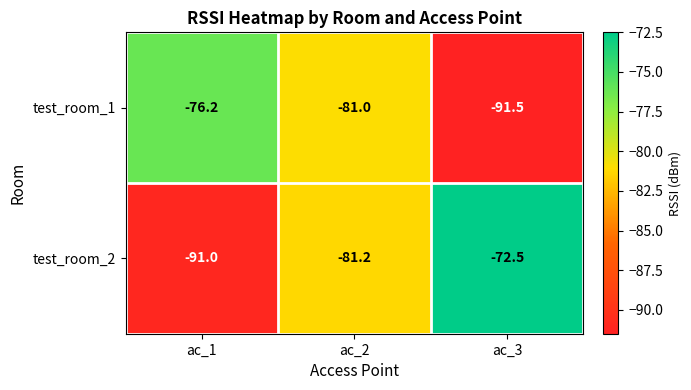

Is it true that test_room_1 equals -118.7 at ac_1?

False